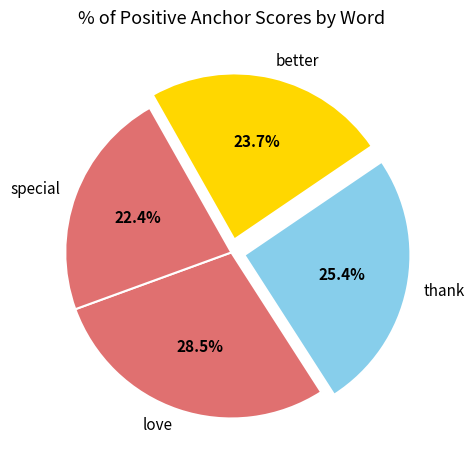

Does better represent more than half of the total?

No